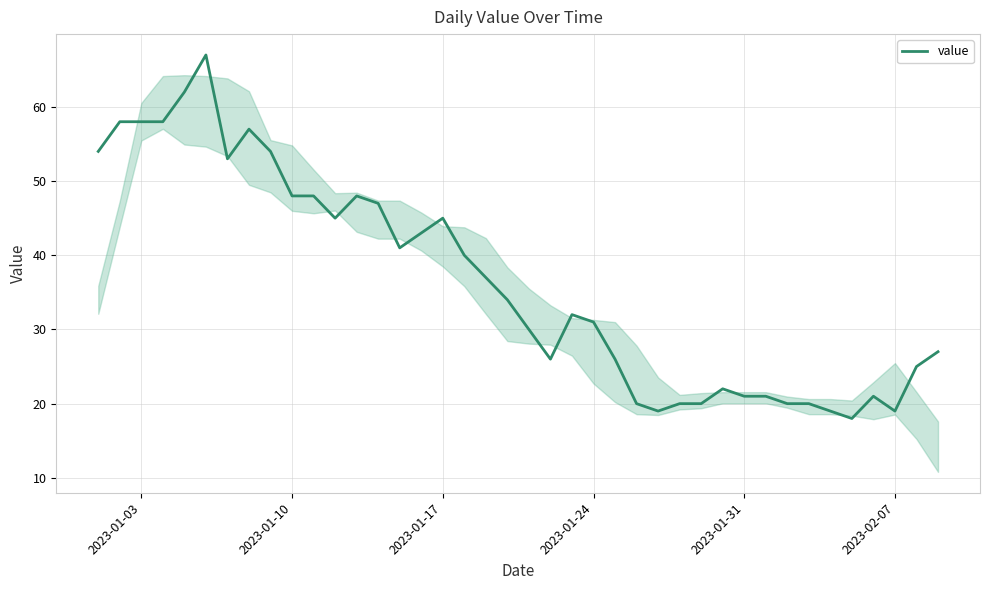

What is the difference between the maximum and minimum values?

49